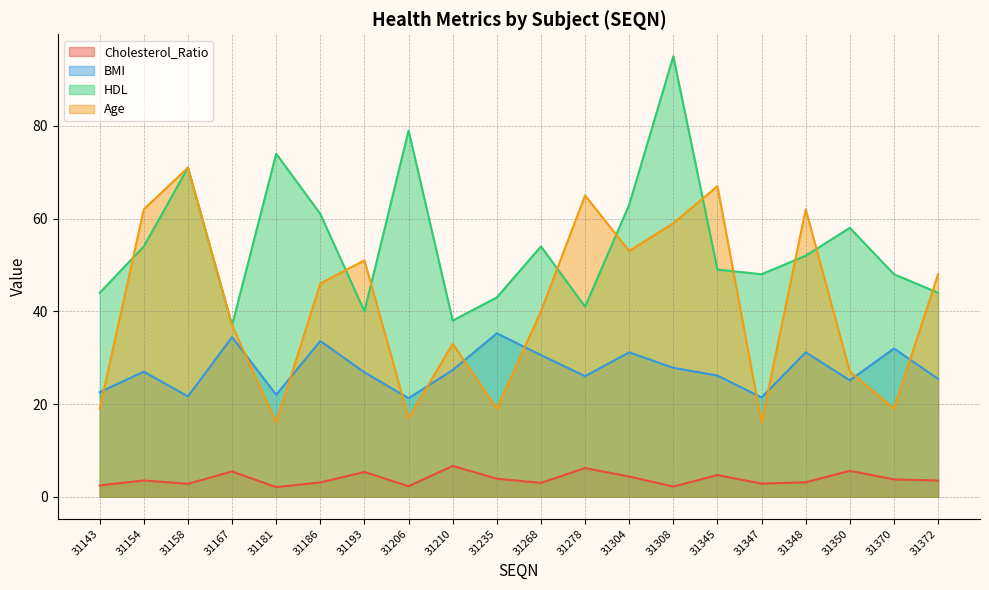

What is the lowest value of the Cholesterol_Ratio series?

2.1